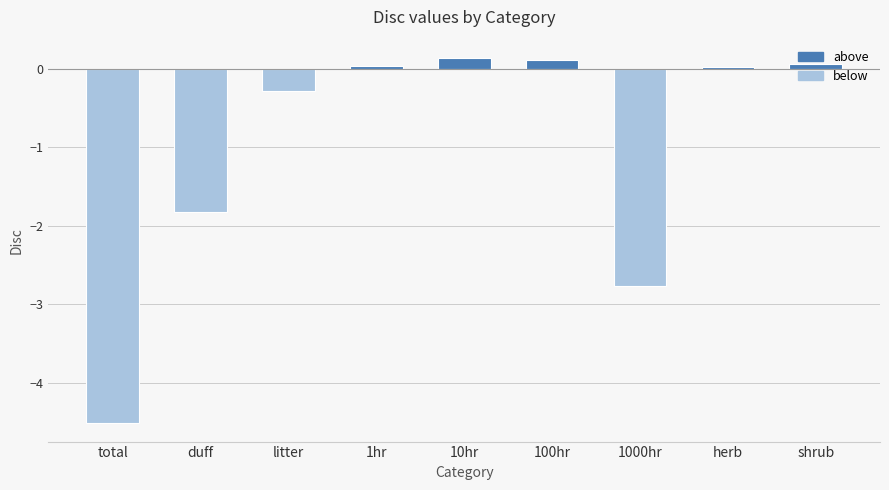

At which label is the value closest to -2?

duff